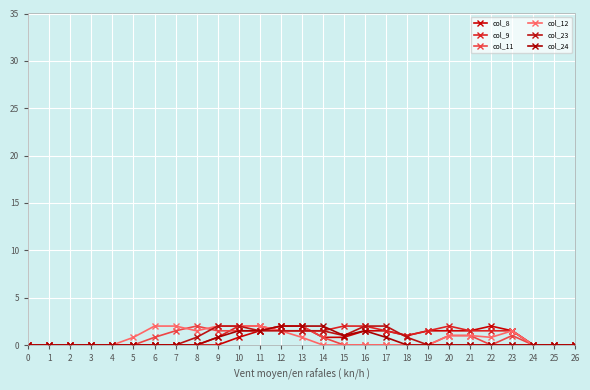

Which series ends up on top after the final intersection of col_24 and col_9?

col_9